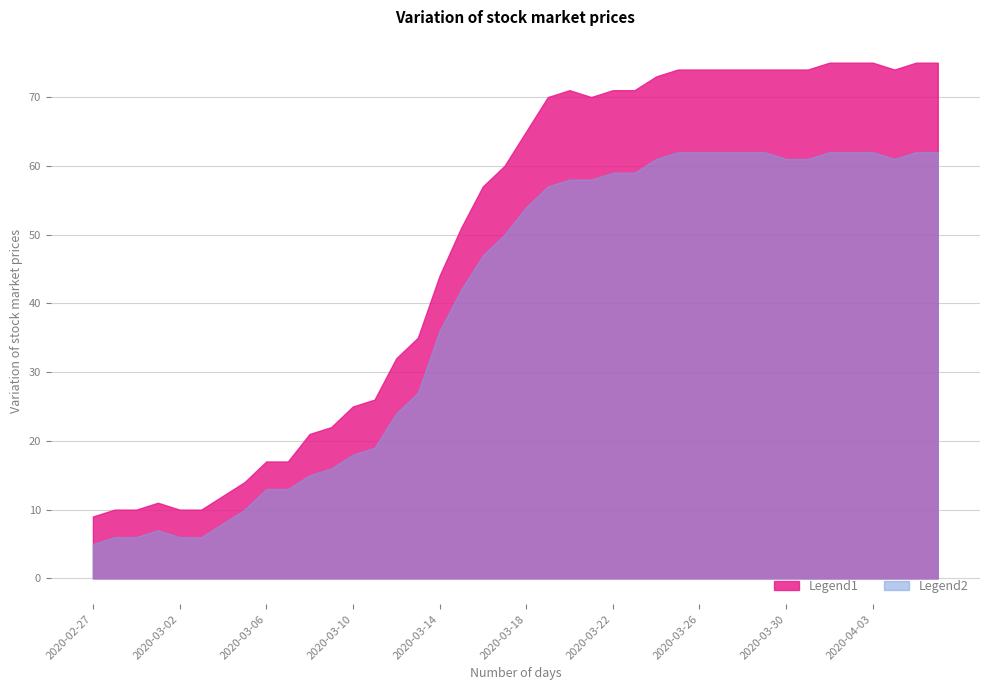

Reading left to right, what are all the values shown in this chart?

Legend1: 9	10	10	11	10	10	12	14	17	17	21	22	25	26	32	35	44	51	57	60	65	70	71	70	71	71	73	74	74	74	74	74	74	74	75	75	75	74	75	75
Legend2: 5	6	6	7	6	6	8	10	13	13	15	16	18	19	24	27	36	42	47	50	54	57	58	58	59	59	61	62	62	62	62	62	61	61	62	62	62	61	62	62